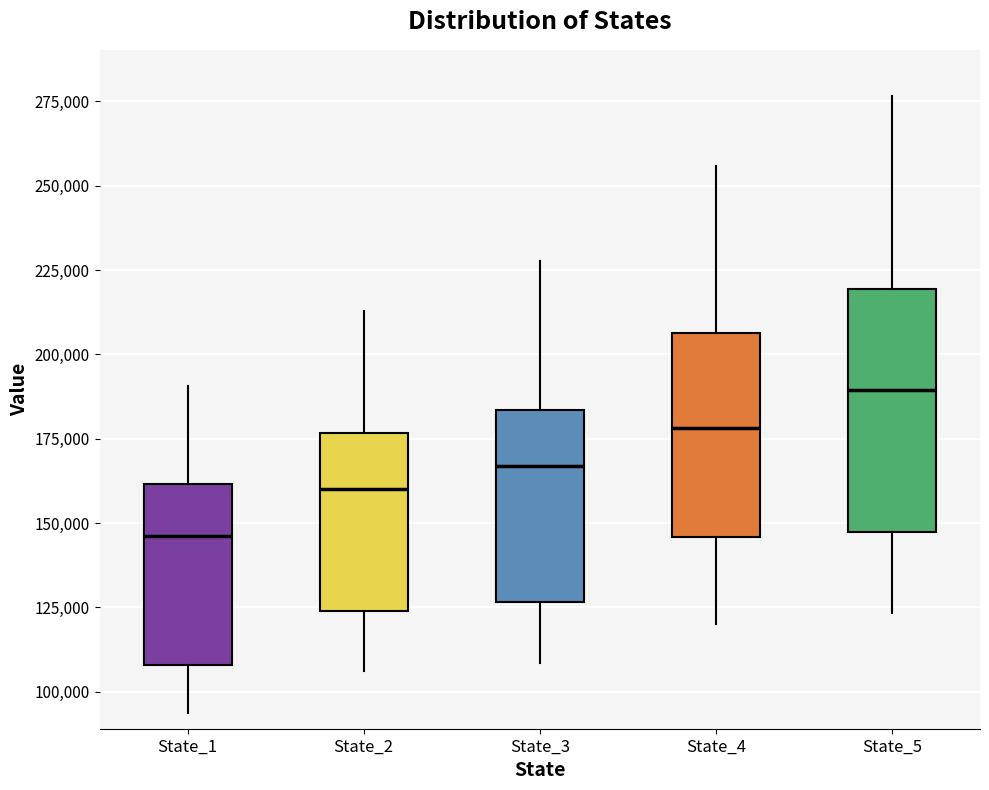

Reading left to right, transcribe this box plot: for each box, give where its median line is, the range the box spans, and where its two whiskers end, as read against the y-axis. The values are not printed on the chart, so give them approximately, as read against the axis.

State_1: median 145000, box 110000 to 160000, whiskers 95000 to 190000
State_2: median 160000, box 125000 to 175000, whiskers 105000 to 215000
State_3: median 165000, box 125000 to 185000, whiskers 110000 to 230000
State_4: median 180000, box 145000 to 205000, whiskers 120000 to 255000
State_5: median 190000, box 145000 to 220000, whiskers 125000 to 275000